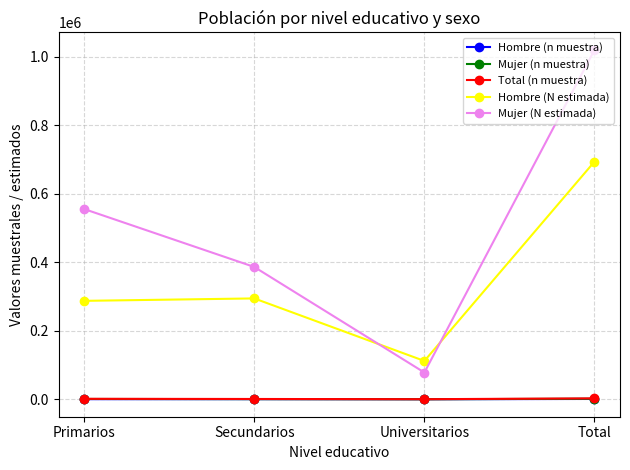

What is the difference between the highest and lowest values at Primarios?

555092